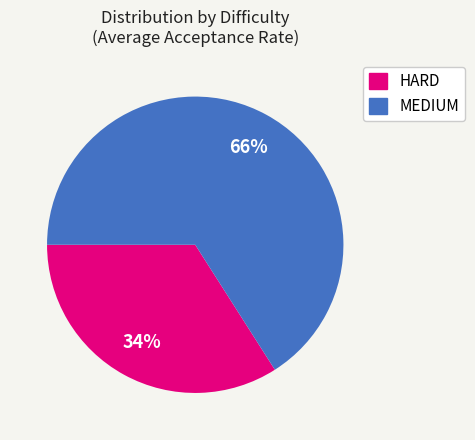

To the nearest percent, what is the difference between the MEDIUM and HARD slice percentages?

32%